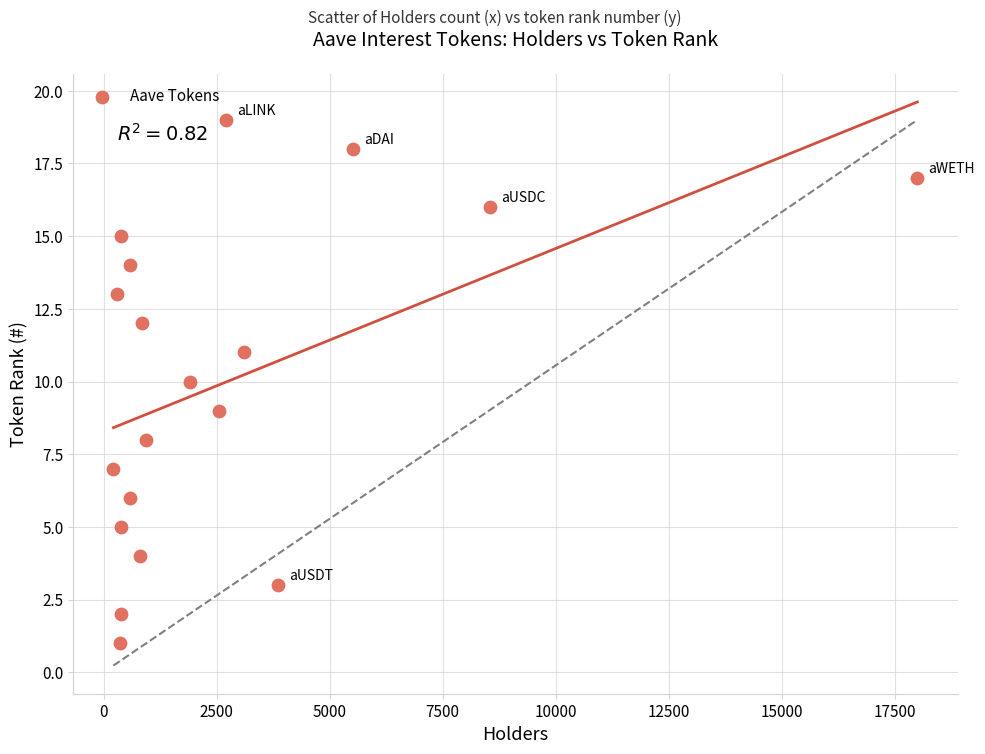

What is the range of Y values (max minus min)?

18